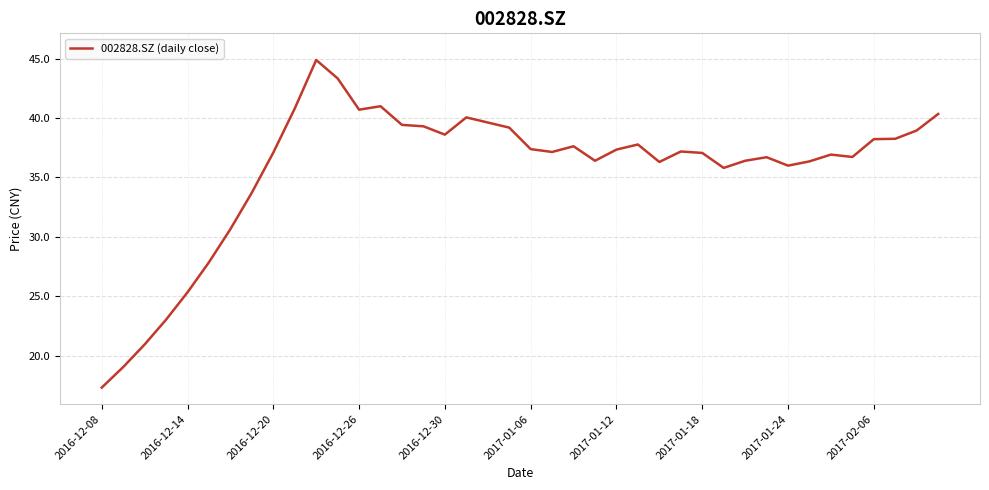

What is the maximum value shown in the chart?

44.9